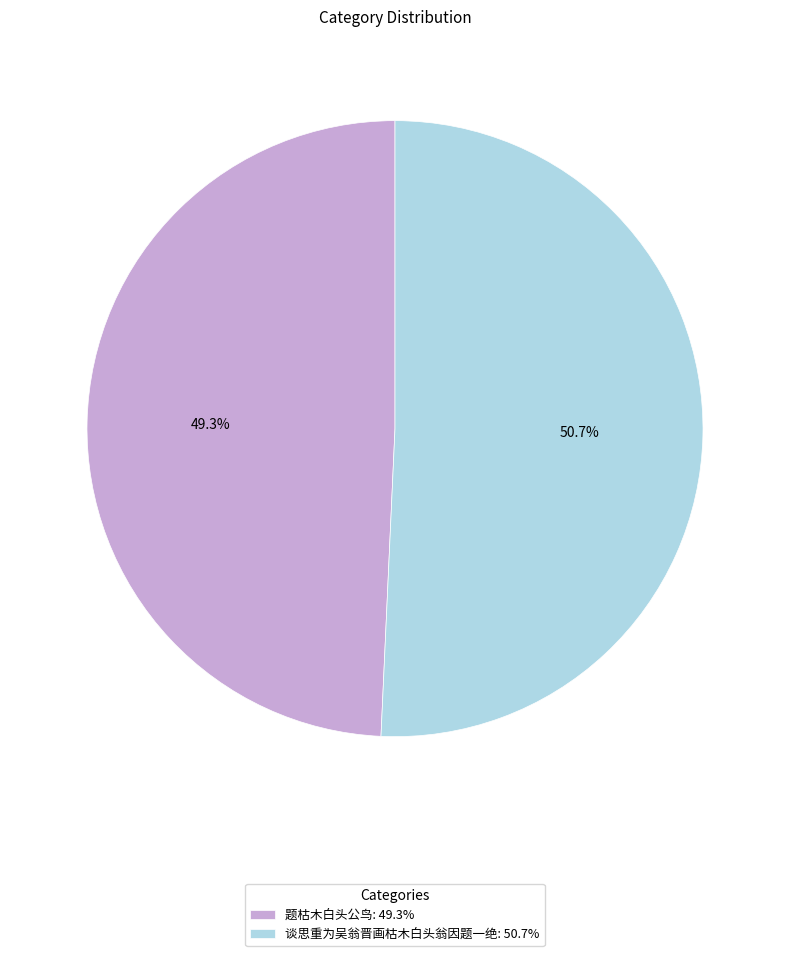

Does any single category account for the majority?

Yes